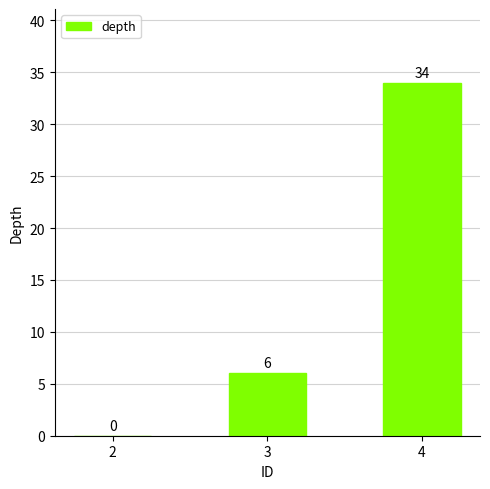

True or false: the data shows 0 at 2.

True